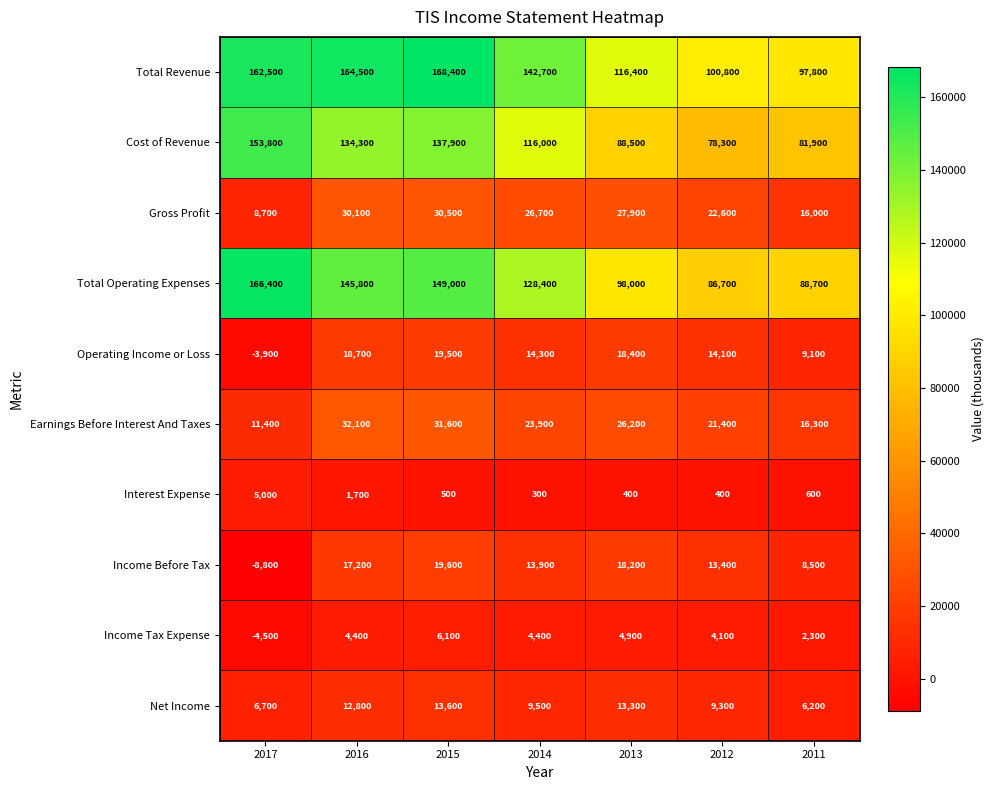

List the series in order of their peak value, highest first.

Total Revenue, Total Operating Expenses, Cost of Revenue, Earnings Before Interest And Taxes, Gross Profit, Income Before Tax, Operating Income or Loss, Net Income, Income Tax Expense, Interest Expense